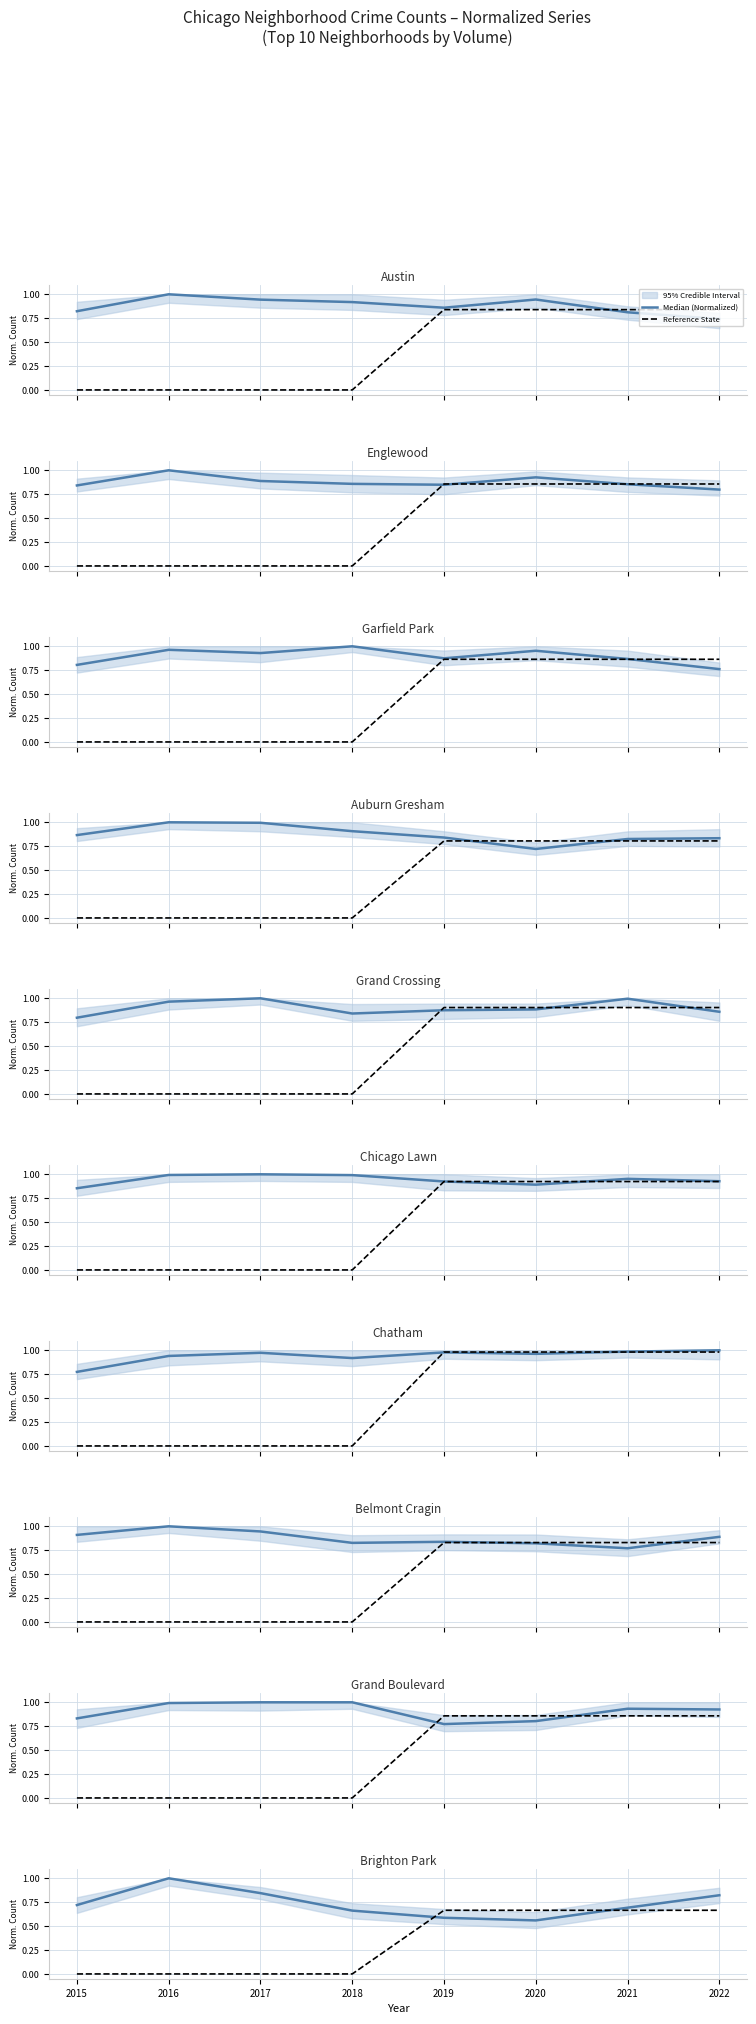

Which category has the lowest value in the Reference State series?

2015